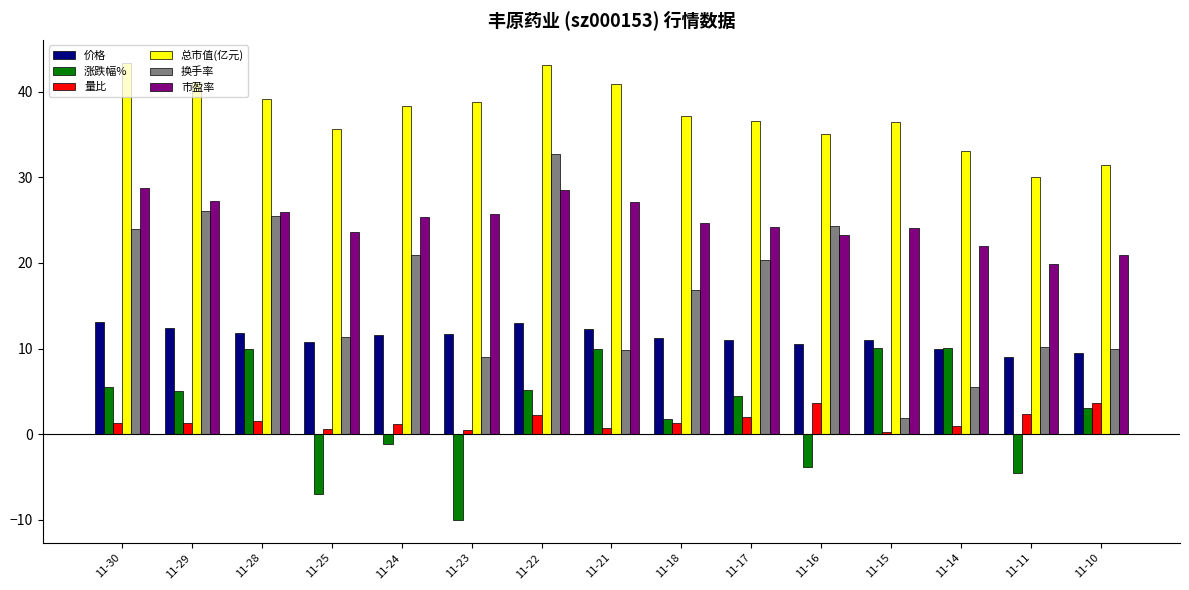

Count the number of categories in the chart.

15